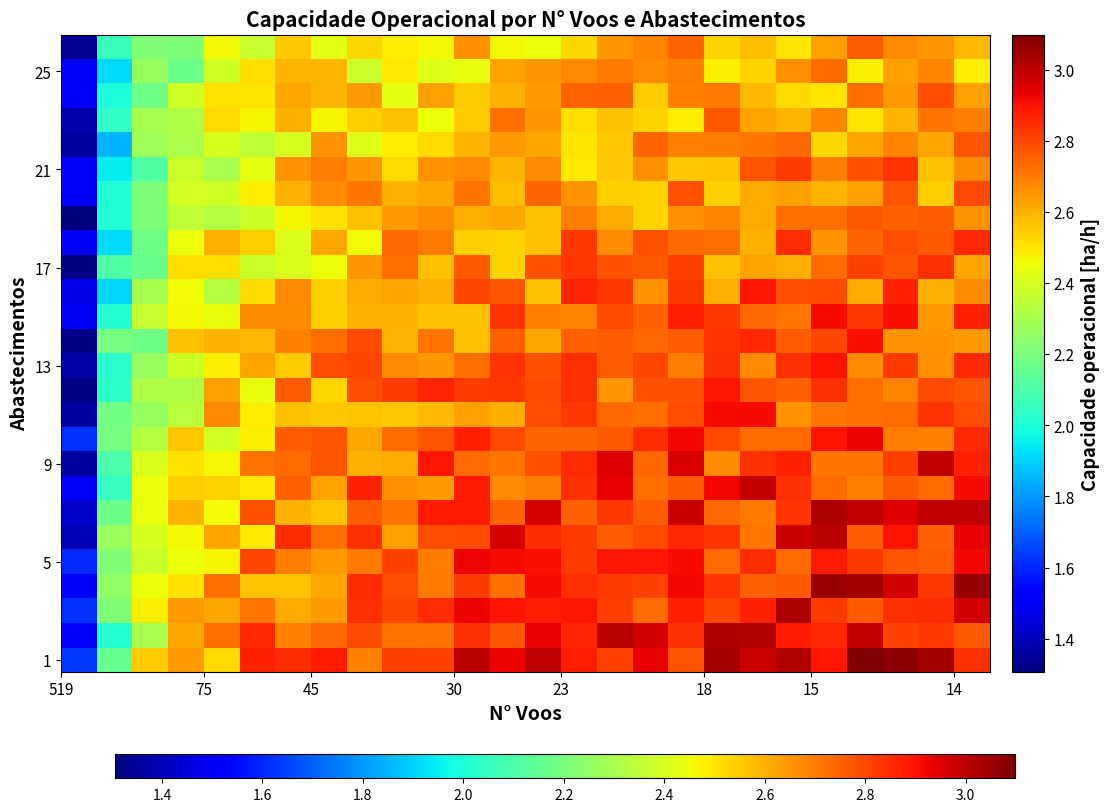

Which series has the largest total across all categories?

1